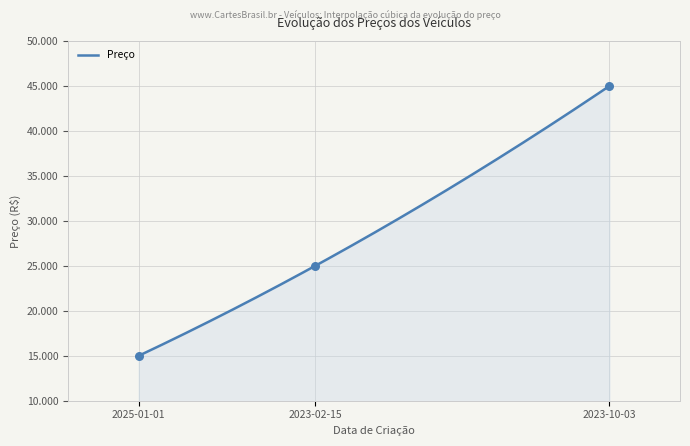

Approximately how many times larger is the value at 2023-02-15 compared to 2025-01-01?

1.7